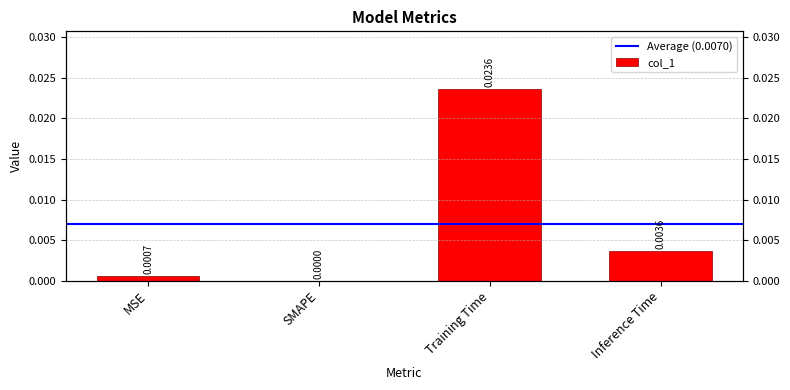

List the labels in order of value, largest first.

Training Time, Inference Time, MSE, SMAPE